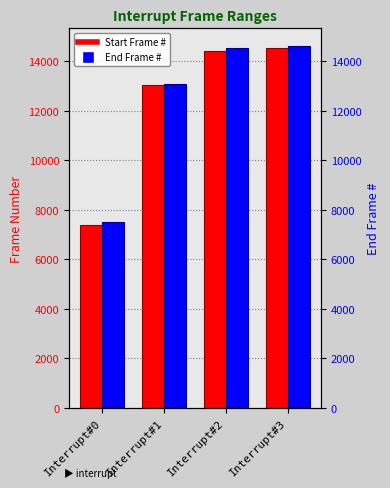

What is the spread (max minus min) of values at Interrupt#1?

23